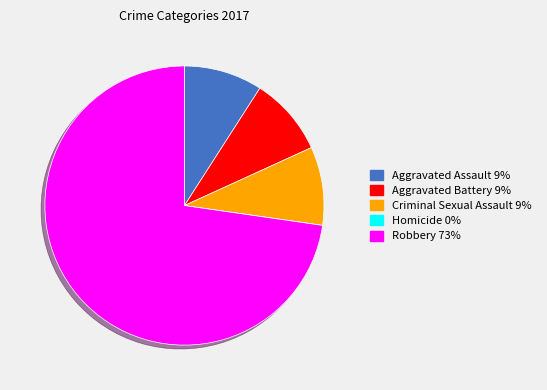

Between Aggravated Assault 9% and Robbery 73%, which is larger?

Robbery 73%